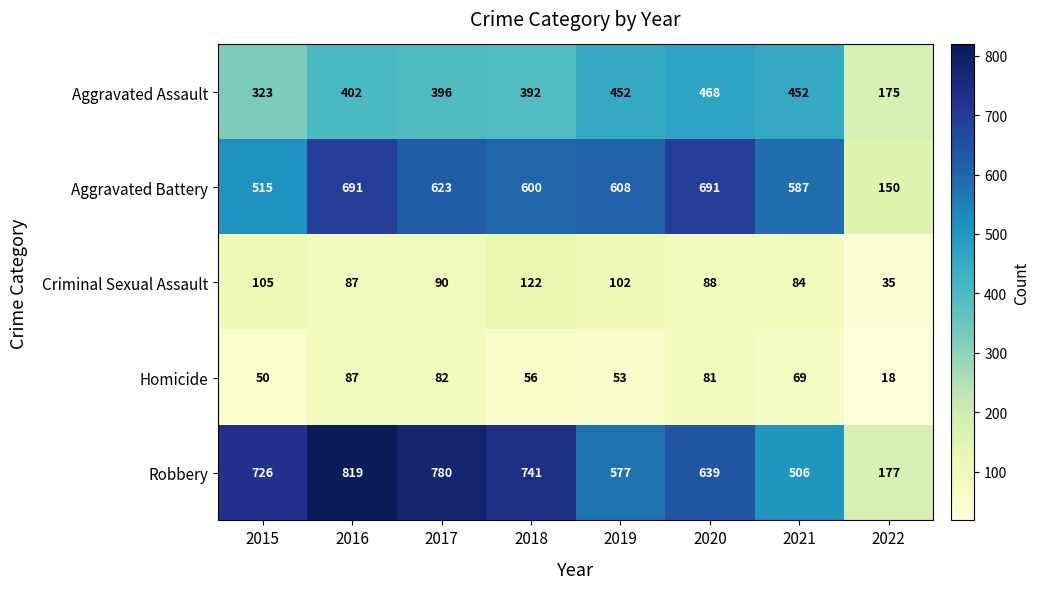

At which label does Criminal Sexual Assault first exceed 90?

2015